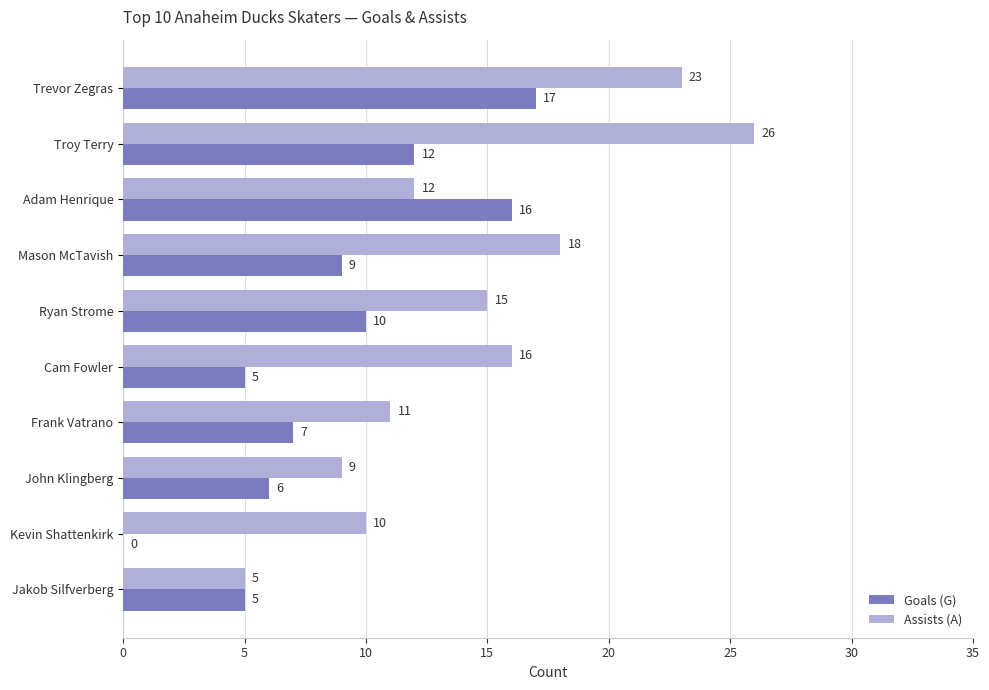

Read the Goals (G) value at John Klingberg, to the nearest 5.

5